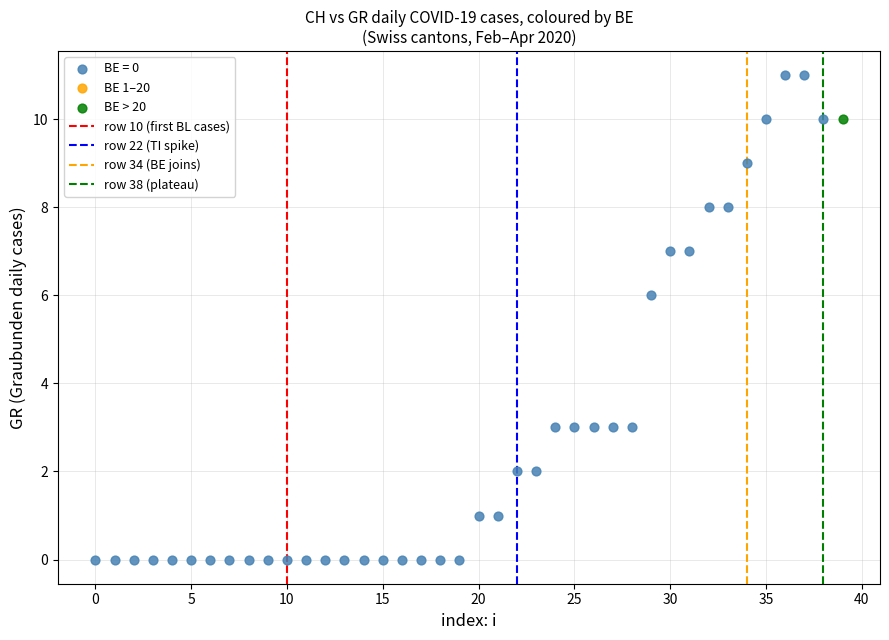

Which series contains the highest Y value?

BE = 0